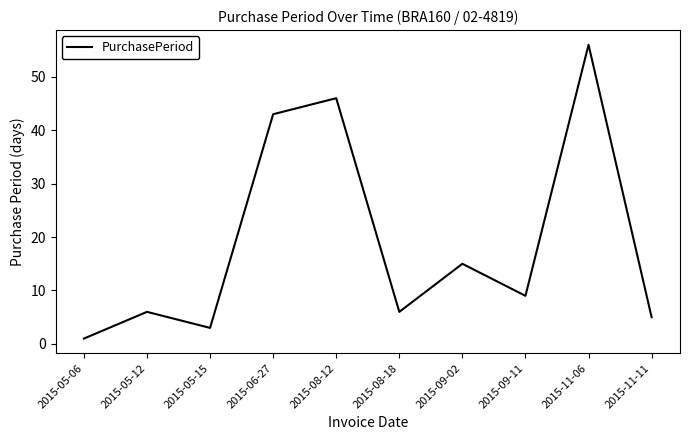

How many lines are shown in the chart?

1